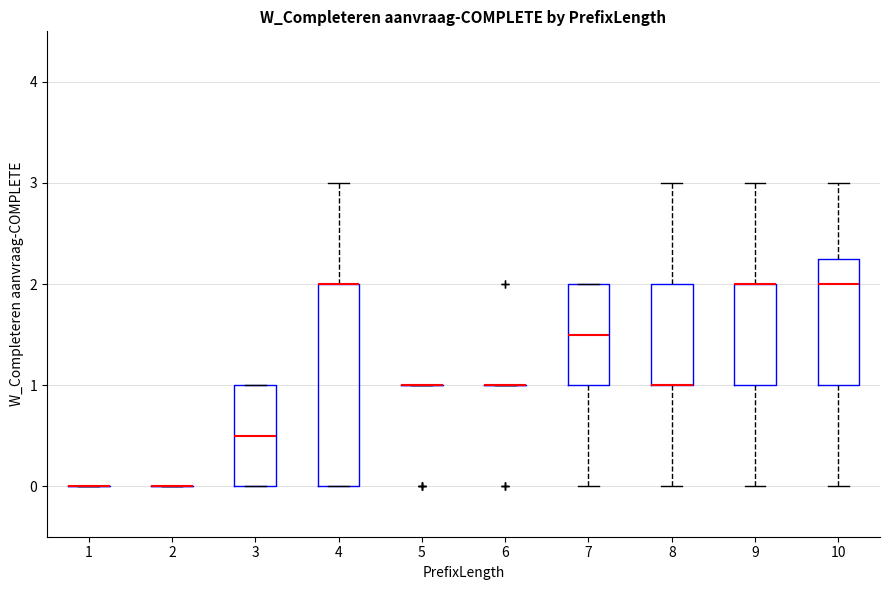

Reading left to right, transcribe this box plot: for each box, give where its median line is, the range the box spans, and where its two whiskers end, as read against the y-axis. The values are not printed on the chart, so give them approximately, as read against the axis.

1: box collapsed to a line at 0.0, whiskers 0.0 to 0.0
2: box collapsed to a line at 0.0, whiskers 0.0 to 0.0
3: median 0.5, box 0.0 to 1.0, whiskers 0.0 to 1.0
4: median 2.0 (drawn on the box's upper edge), box 0.0 to 2.0, whiskers 0.0 to 3.0
5: box collapsed to a line at 1.0, whiskers 1.0 to 1.0
6: box collapsed to a line at 1.0, whiskers 1.0 to 1.0
7: median 1.5, box 1.0 to 2.0, whiskers 0.0 to 2.0
8: median 1.0 (drawn on the box's lower edge), box 1.0 to 2.0, whiskers 0.0 to 3.0
9: median 2.0 (drawn on the box's upper edge), box 1.0 to 2.0, whiskers 0.0 to 3.0
10: median 2.0, box 1.0 to 2.3, whiskers 0.0 to 3.0